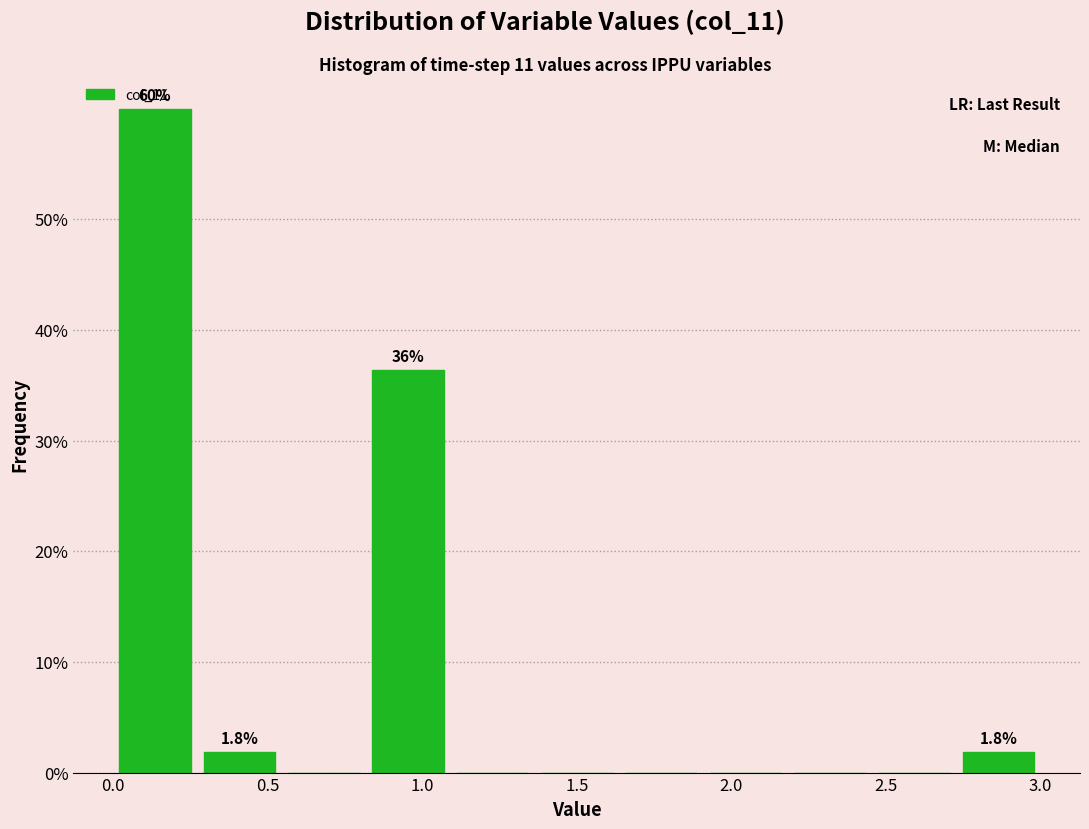

Over which range of the x-axis is the bar tallest?

0.00 to 0.25